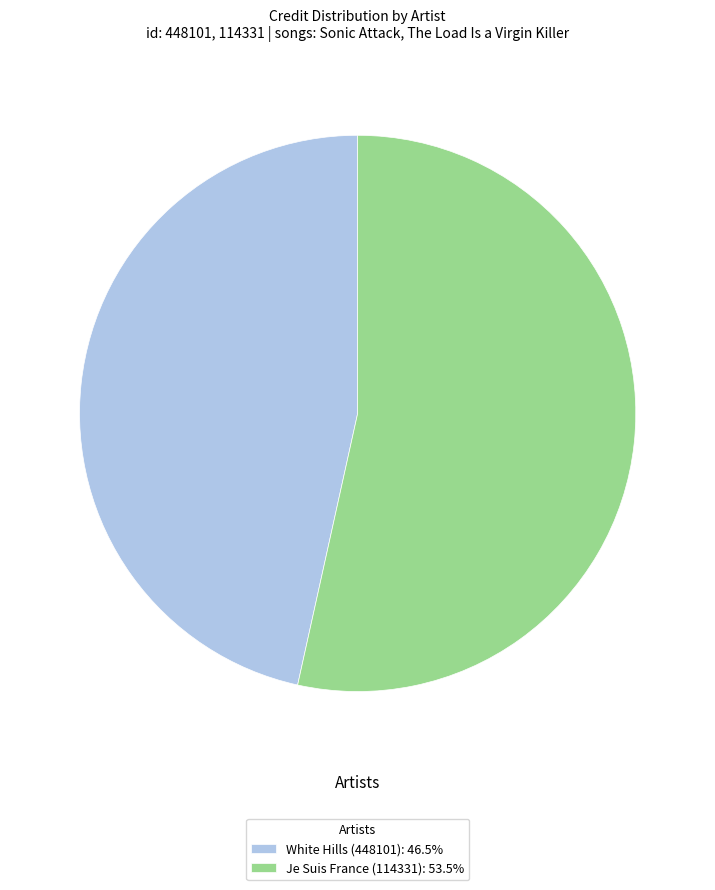

Between White Hills (448101) and Je Suis France (114331), which is larger?

Je Suis France (114331)